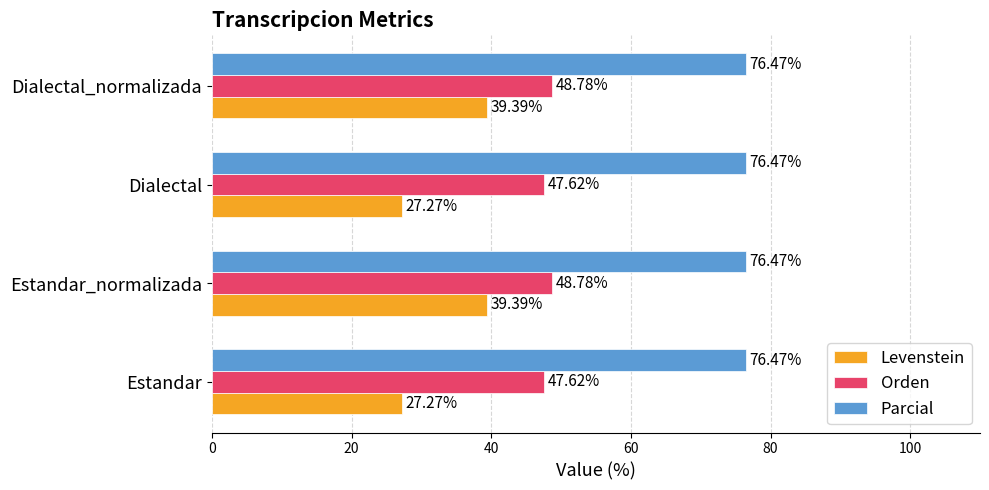

What is the sum of all Orden values?

192.8